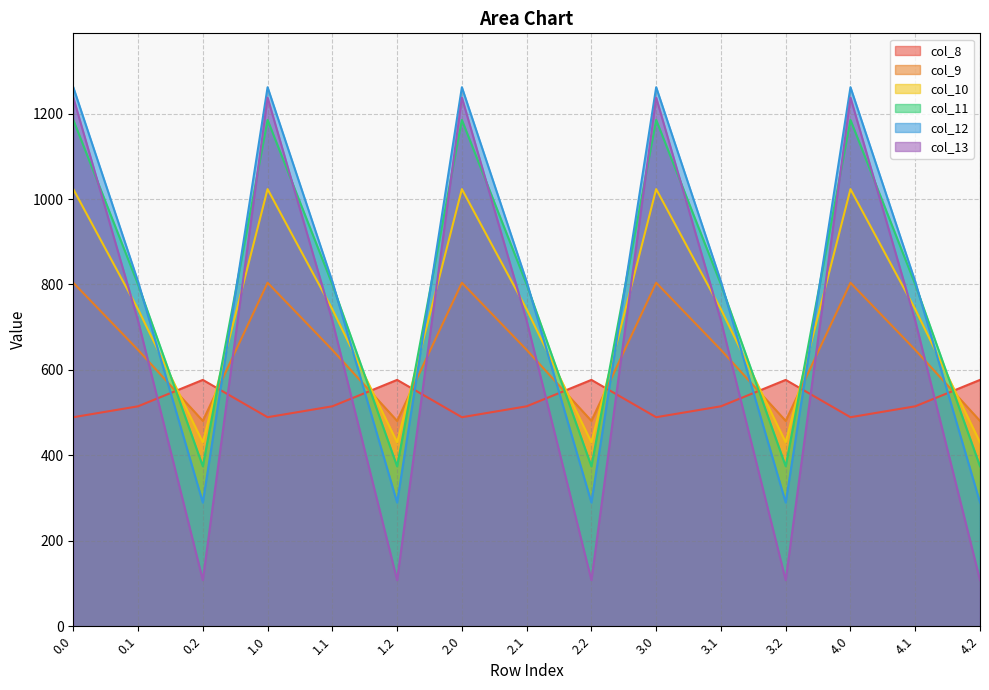

List the series in order of their peak value, lowest first.

col_8, col_9, col_10, col_11, col_13, col_12